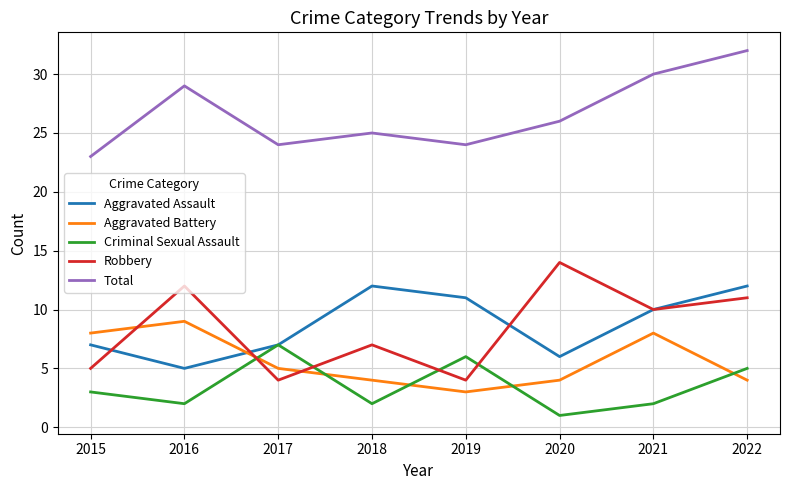

Reading left to right, what are all the values shown in this chart?

Aggravated Assault: 2015=7	2016=5	2017=7	2018=12	2019=11	2020=6	2021=10	2022=12
Aggravated Battery: 2015=8	2016=9	2017=5	2018=4	2019=3	2020=4	2021=8	2022=4
Criminal Sexual Assault: 2015=3	2016=2	2017=7	2018=2	2019=6	2020=1	2021=2	2022=5
Robbery: 2015=5	2016=12	2017=4	2018=7	2019=4	2020=14	2021=10	2022=11
Total: 2015=23	2016=29	2017=24	2018=25	2019=24	2020=26	2021=30	2022=32